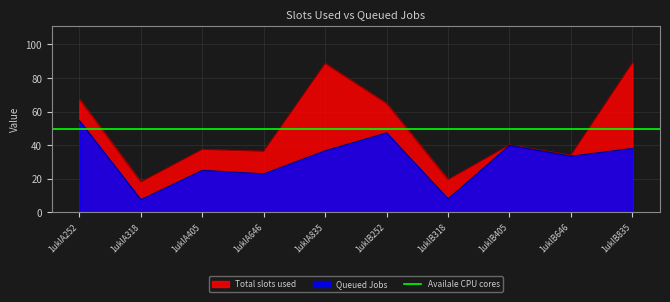

What is the minimum value for Queued Jobs?

7.5